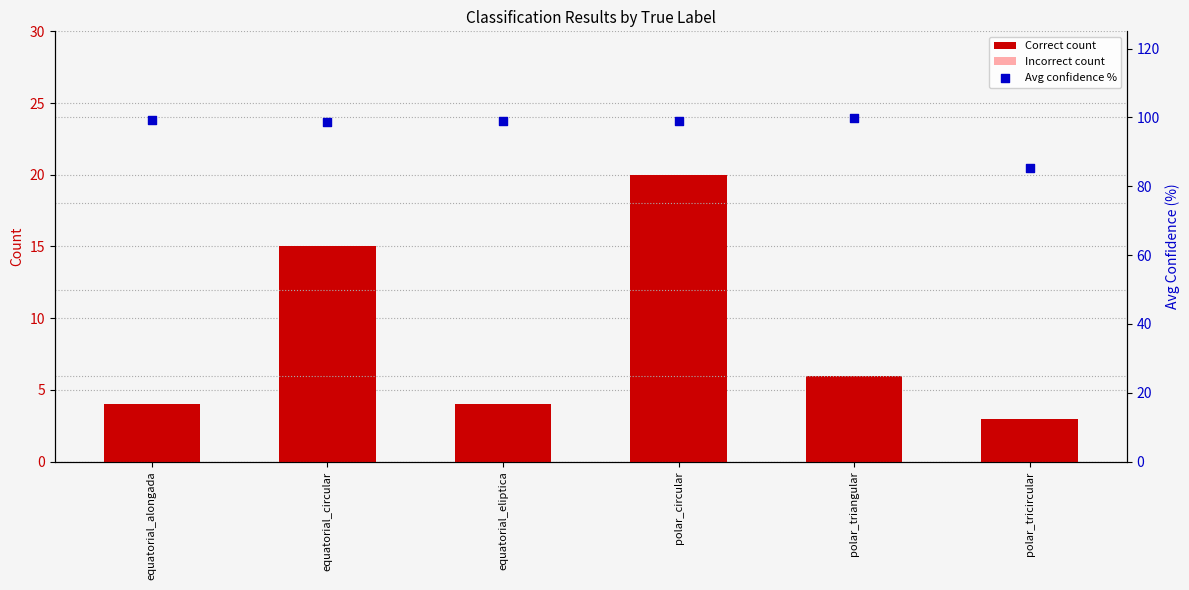

Which series has the largest total across all categories?

Avg confidence %